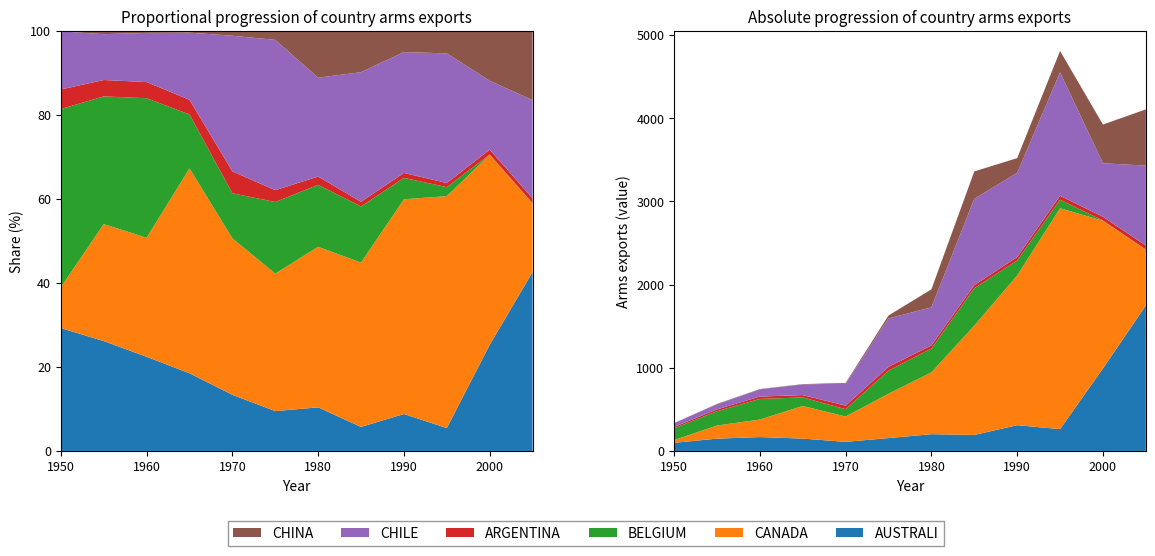

Reading left to right, transcribe all the data shown in this chart.

AUSTRALI: 97.9	148.0	166.8	148.6	109.3	154.5	201.7	192.3	309.6	262.2	991.8	1749.7
CANADA: 32.5	157.5	211.0	391.8	304.7	533.1	742.7	1314.7	1799.8	2655.2	1774.8	669.3
BELGIUM: 142.0	171.9	247.3	103.3	87.7	277.6	286.8	448.9	179.5	102.9	3.3	3.2
ARGENTINA: 15.6	22.1	28.6	28.0	42.7	45.8	38.2	37.3	41.5	47.3	45.2	47.3
CHILE: 46.3	61.7	87.1	128.4	264.1	582.8	457.3	1037.4	1012.8	1484.1	643.8	960.4
CHINA: 0.3	4.3	3.4	3.3	9.3	34.6	216.3	329.5	177.1	256.8	465.0	676.4